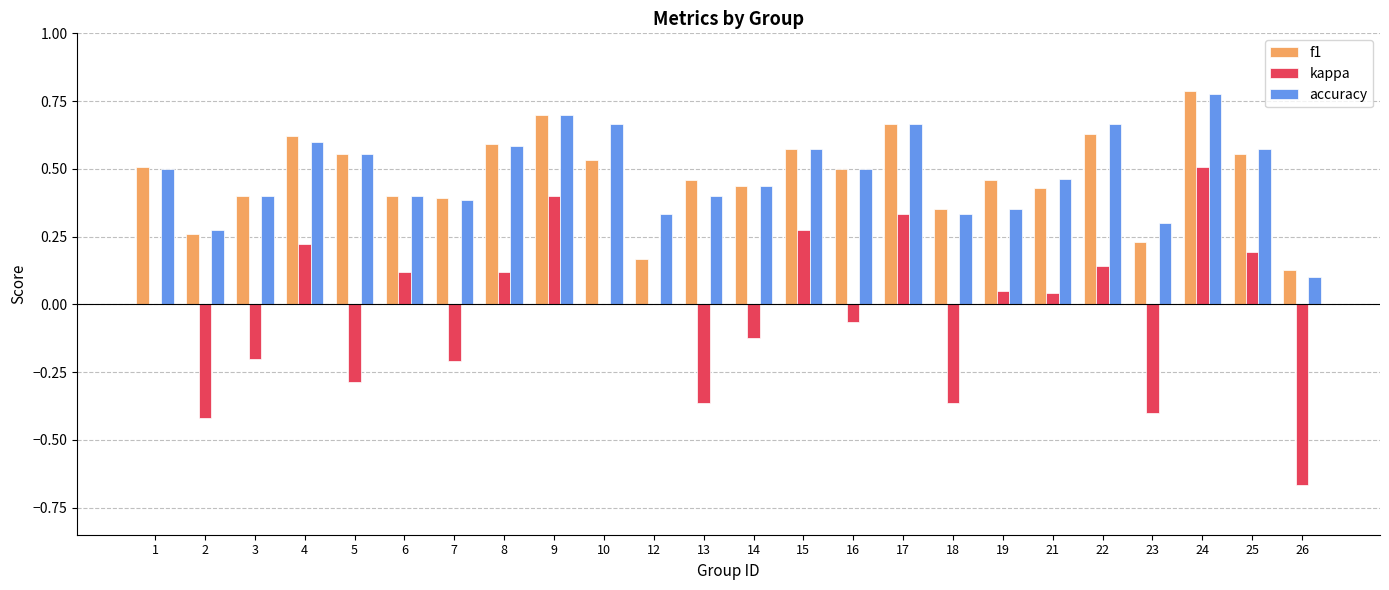

Which series changed the most between 3 and 4?

kappa